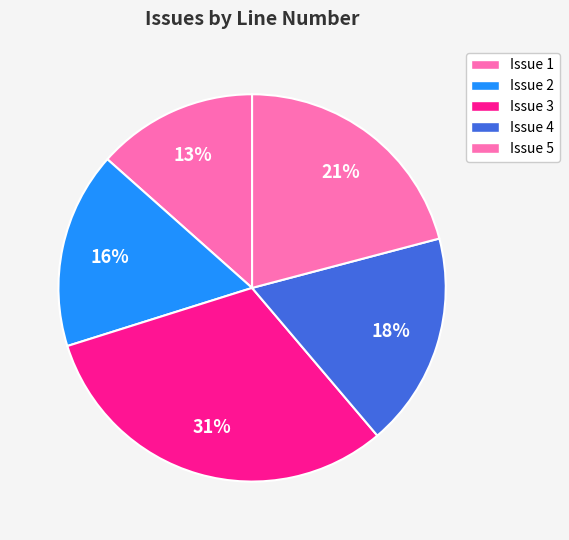

How many slices are in this pie chart?

5